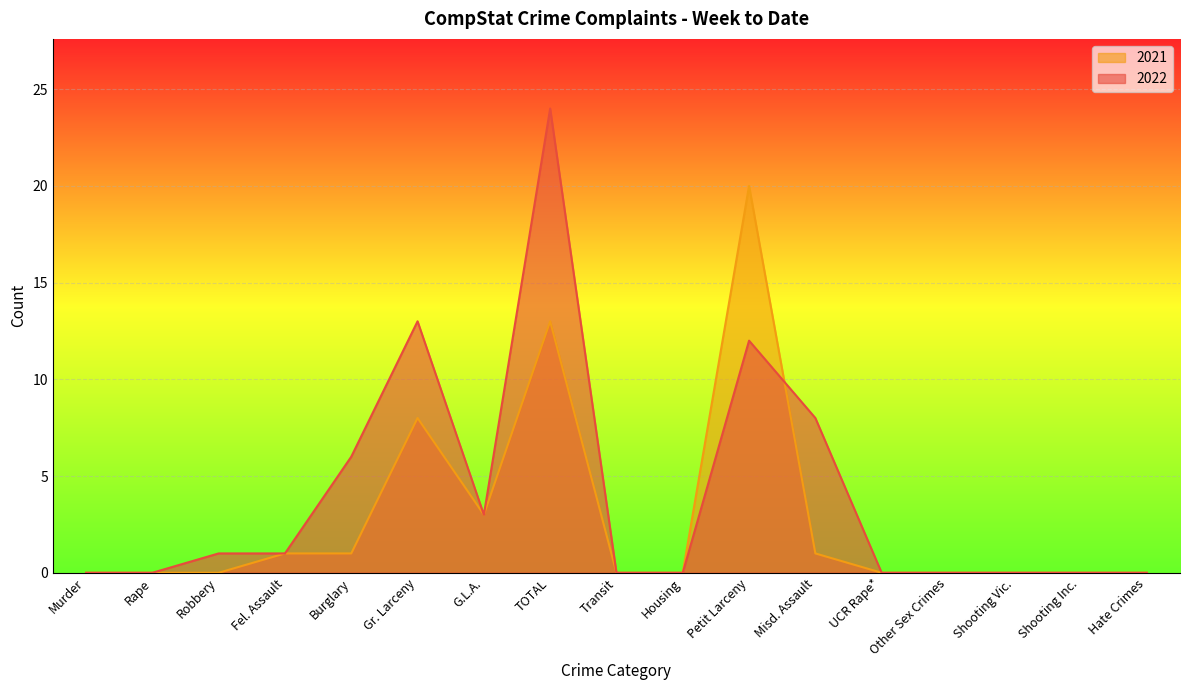

How many series are shown in this chart?

2